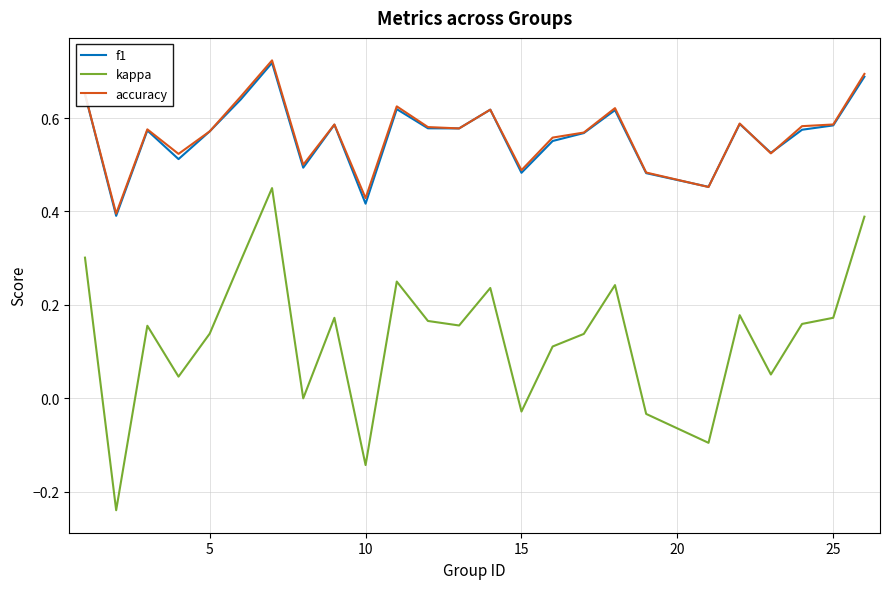

True or false: kappa and accuracy cross at least once.

False